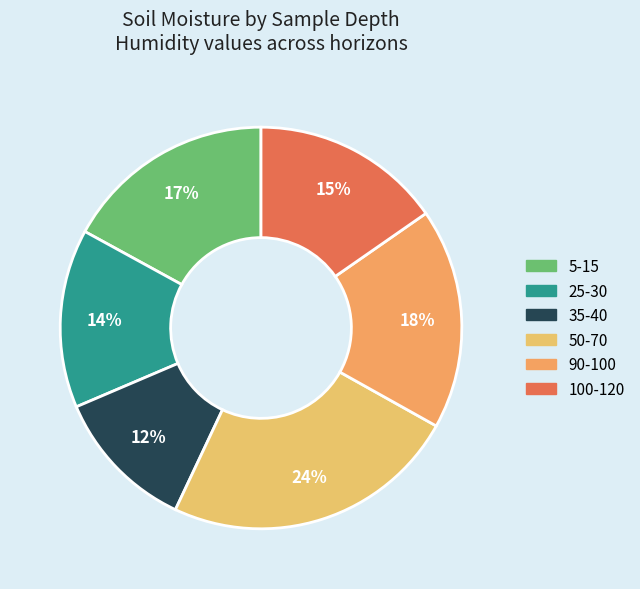

Which category has the biggest portion of the pie?

50-70